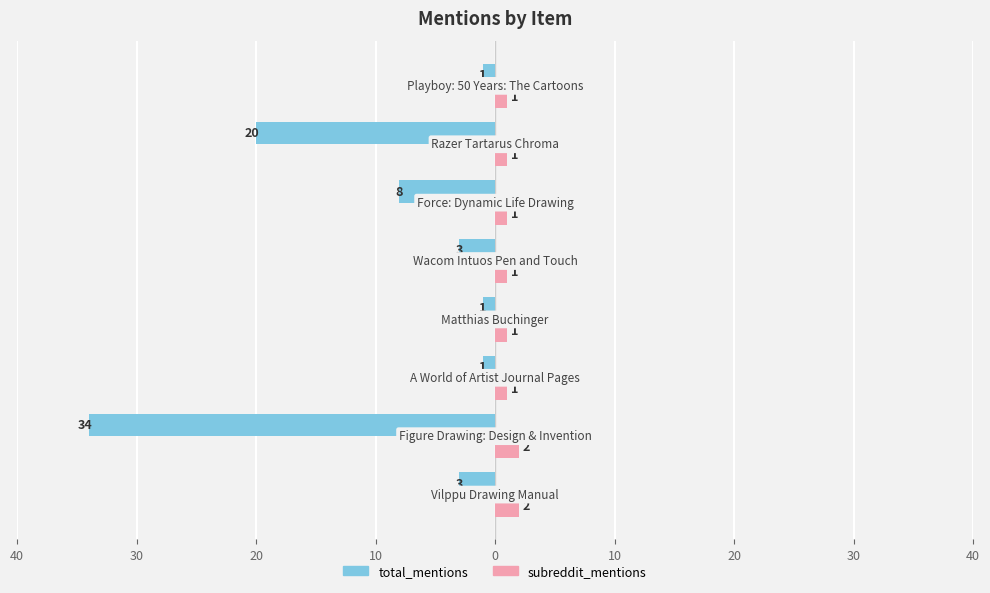

What are all the series names shown in the legend?

total_mentions, subreddit_mentions